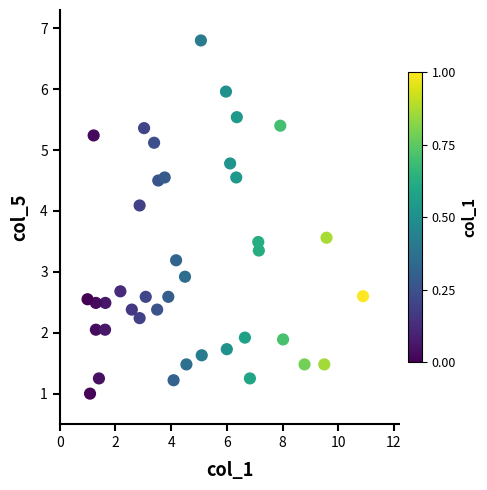

What is the range of X values (max minus min)?

9.9